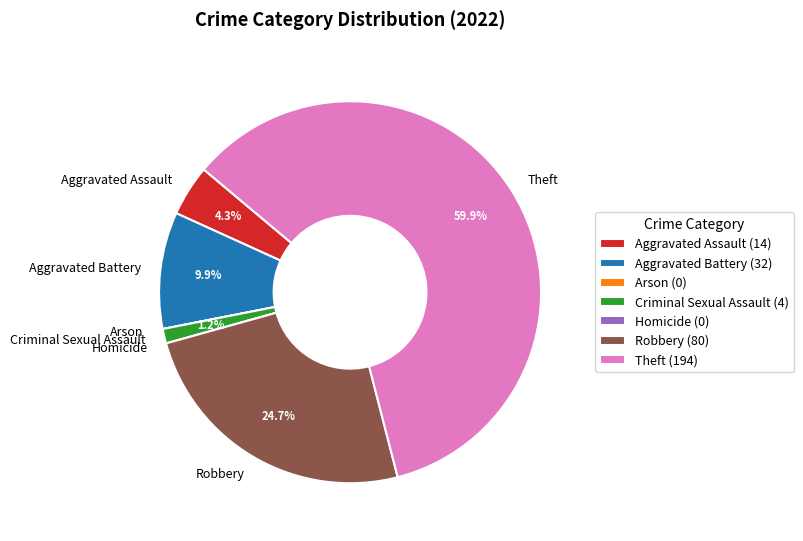

The Aggravated Assault slice represents 4% of the pie. True or false?

True